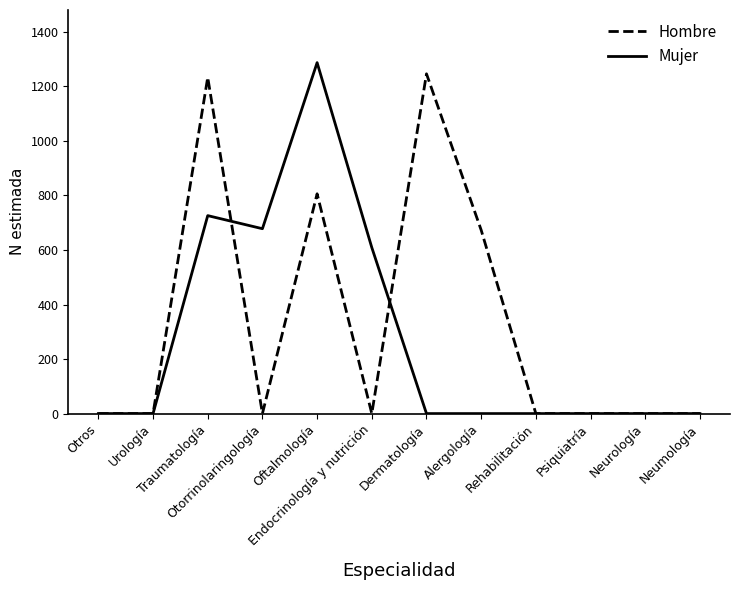

Which label corresponds to the largest value in the chart?

Oftalmología